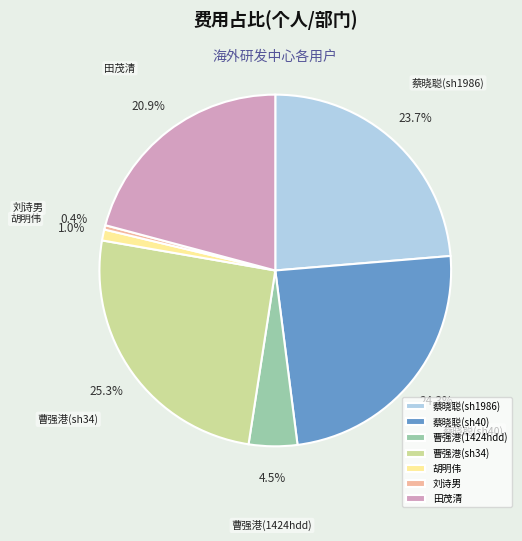

Does 蔡晓聪(sh40) account for over 50% of the chart?

No